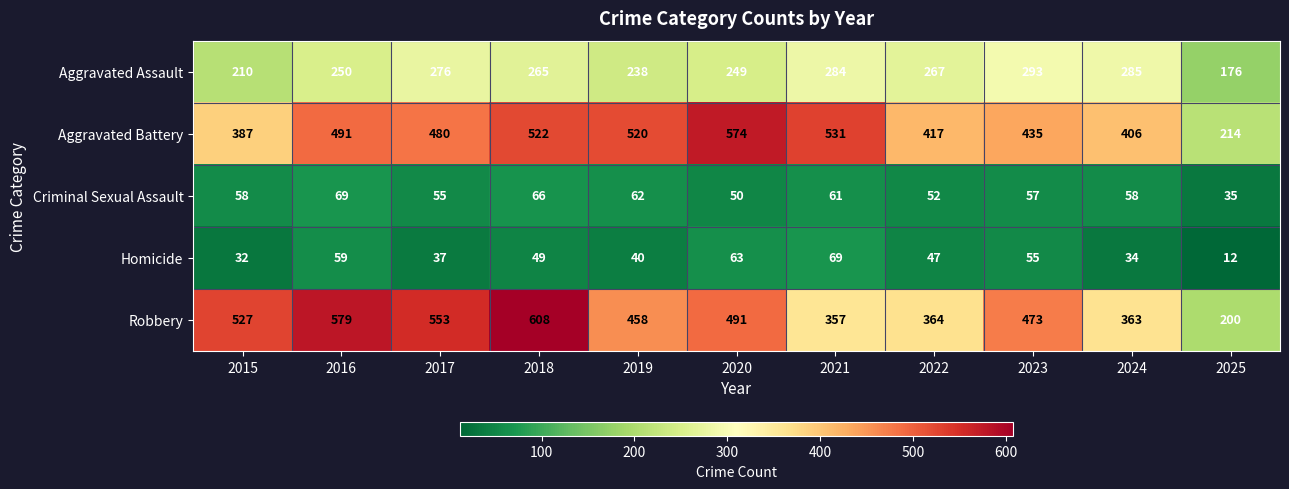

How many data points does each series have?

11